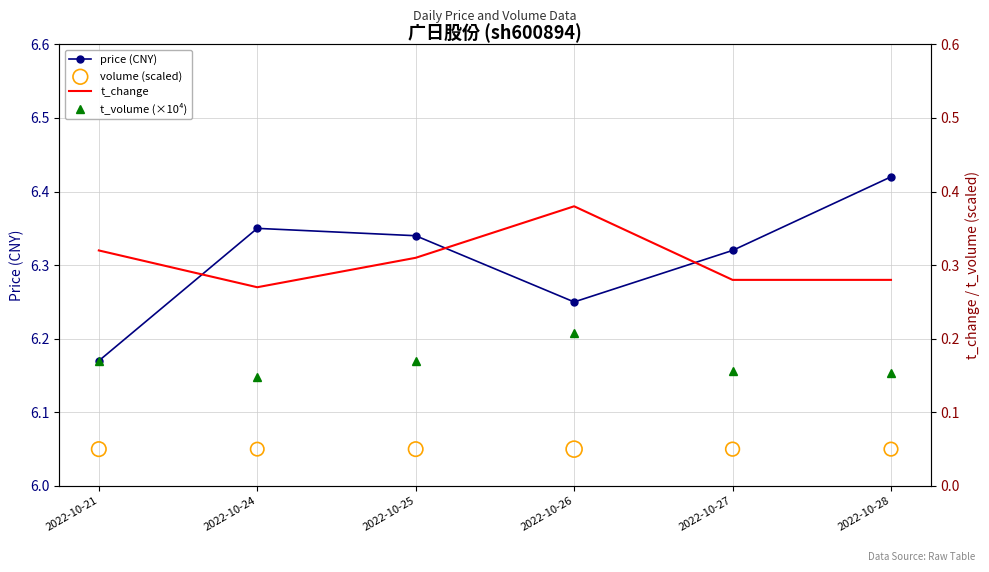

Which series has the largest Y range (max minus min)?

price (CNY)